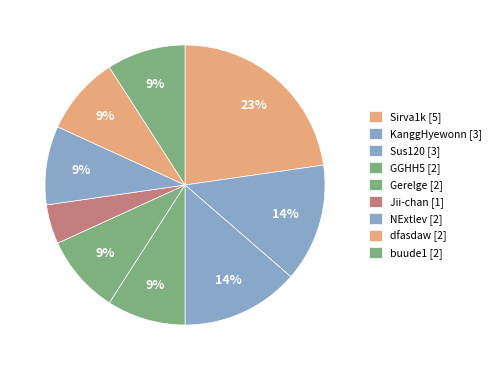

To the nearest percent, what is the combined percentage of Jii-chan and GGHH5?

14%